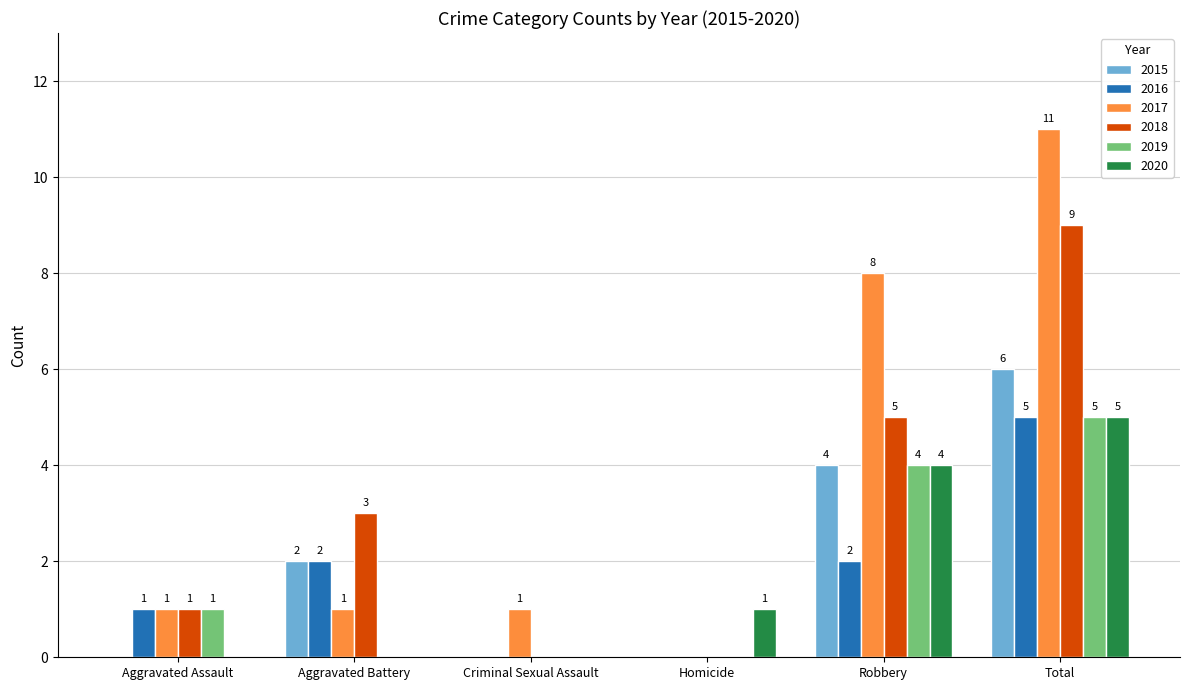

What is the sum of all 2018 values?

18